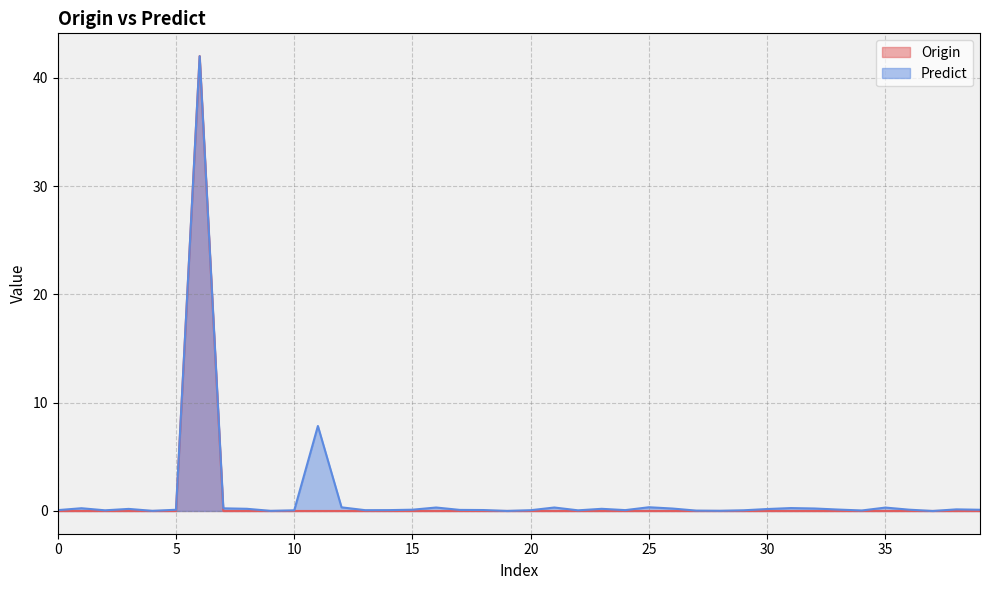

Reading right to left, extract all data points from this chart.

Origin: 0.0	0.0	0.0	0.0	0.0	0.0	0.0	0.0	0.0	0.0	0.0	0.0	0.0	0.0	0.0	0.0	0.0	0.0	0.0	0.0	0.0	0.0	0.0	0.0	0.0	0.0	0.0	0.0	0.0	0.0	0.0	0.0	0.0	42.0	0.0	0.0	0.0	0.0	0.0	0.0
Predict: 0.1	0.1	0.0	0.1	0.3	0.0	0.1	0.2	0.3	0.2	0.1	0.0	0.0	0.2	0.3	0.1	0.2	0.1	0.3	0.1	0.0	0.1	0.1	0.3	0.1	0.1	0.1	0.3	7.8	0.1	0.0	0.2	0.2	42.0	0.1	0.0	0.2	0.1	0.3	0.1